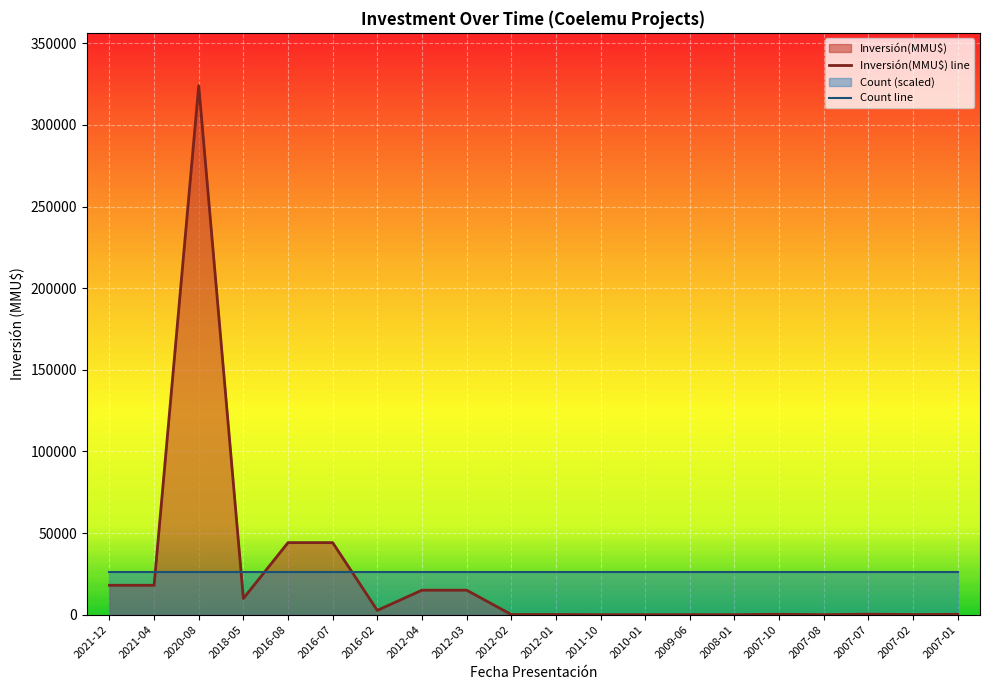

List the labels in order of value, largest first.

2020-08, 2016-08, 2016-07, 2021-12, 2021-04, 2012-04, 2012-03, 2018-05, 2016-02, 2007-07, 2007-10, 2007-01, 2012-02, 2012-01, 2007-02, 2009-06, 2007-08, 2011-10, 2010-01, 2008-01